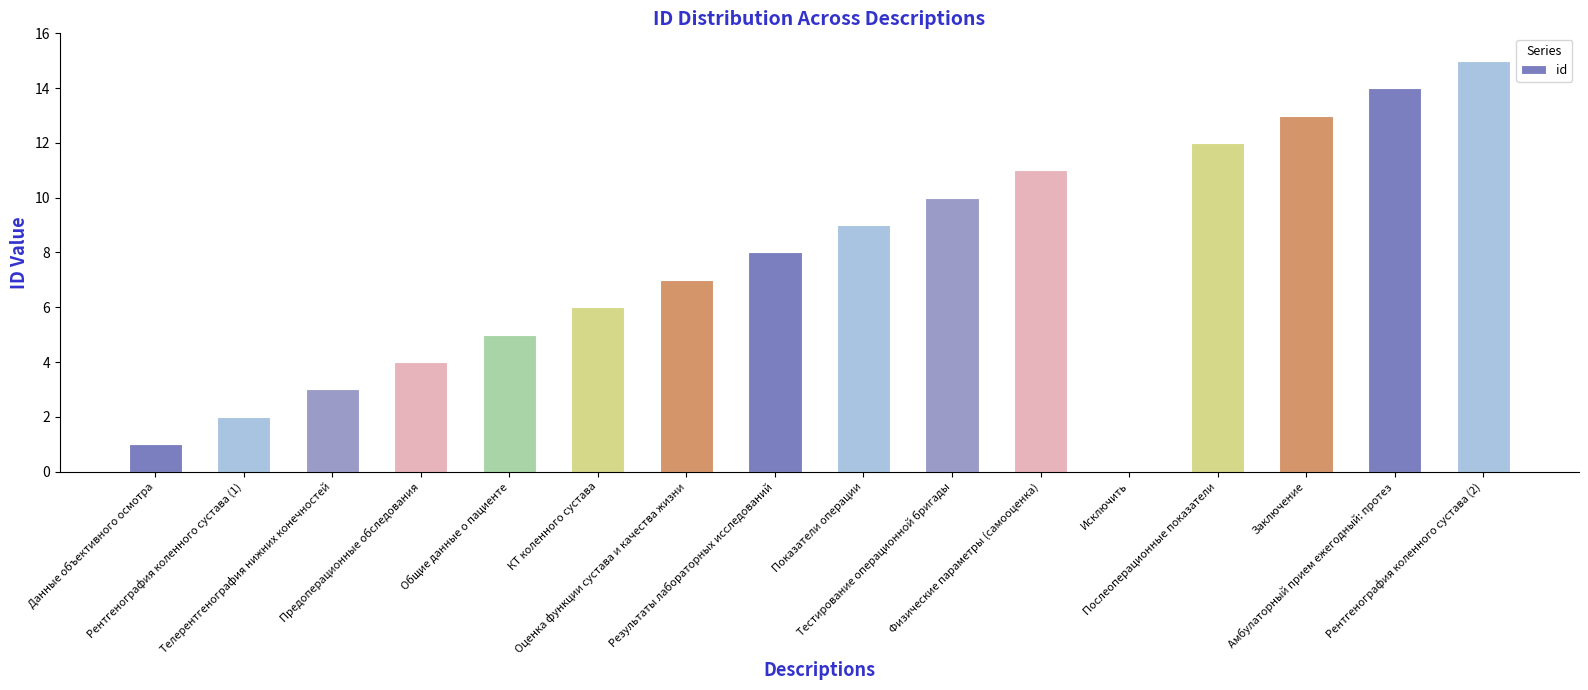

What is the average value?

8